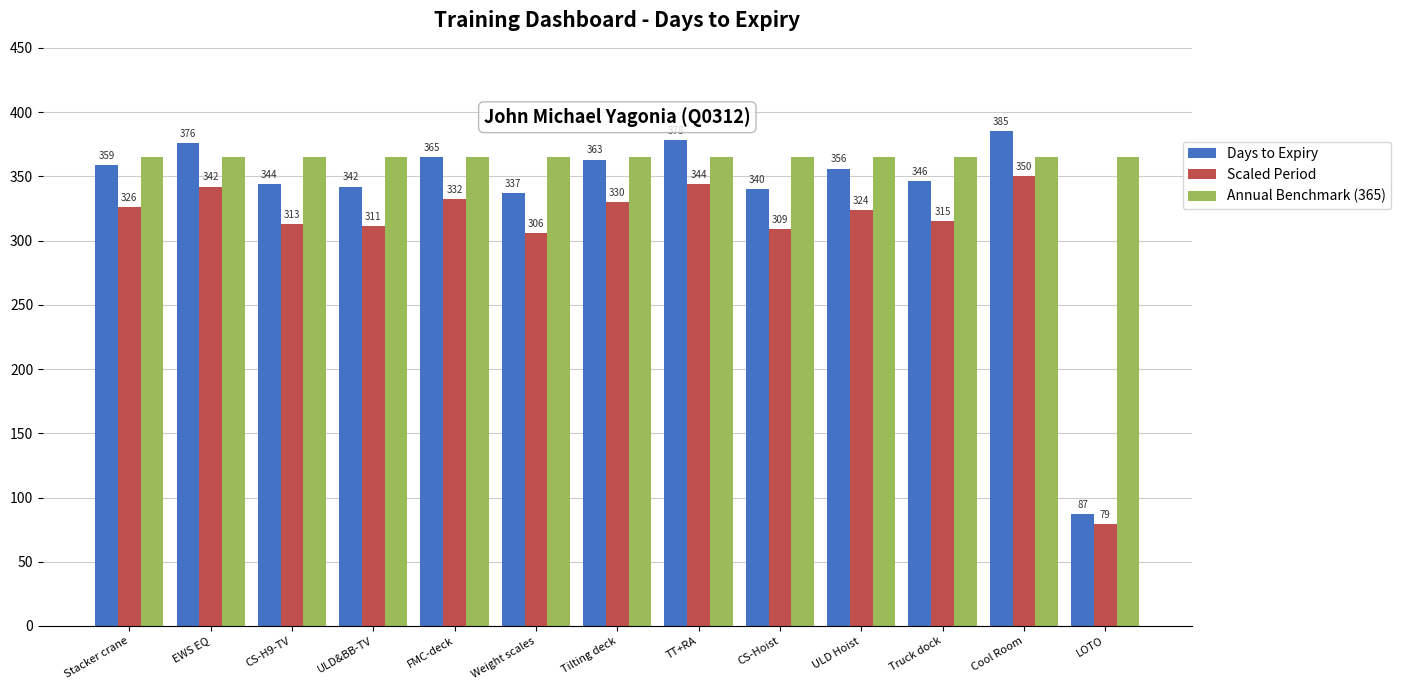

Rank the series at CS-Hoist from lowest to highest value.

Scaled Period, Days to Expiry, Annual Benchmark (365)